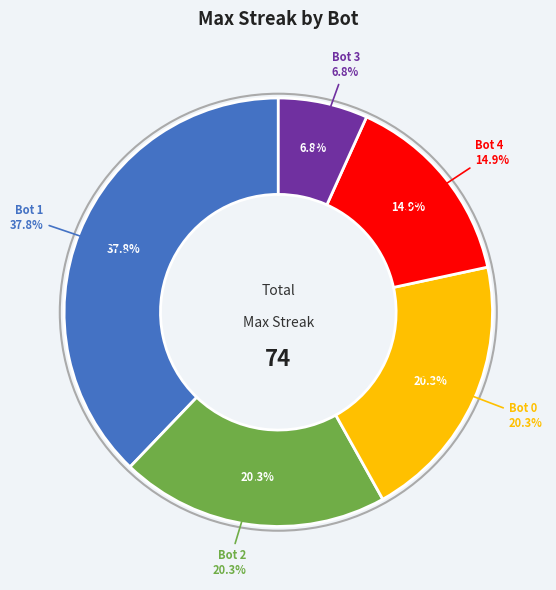

What portion of the pie excludes 4?

85.1%